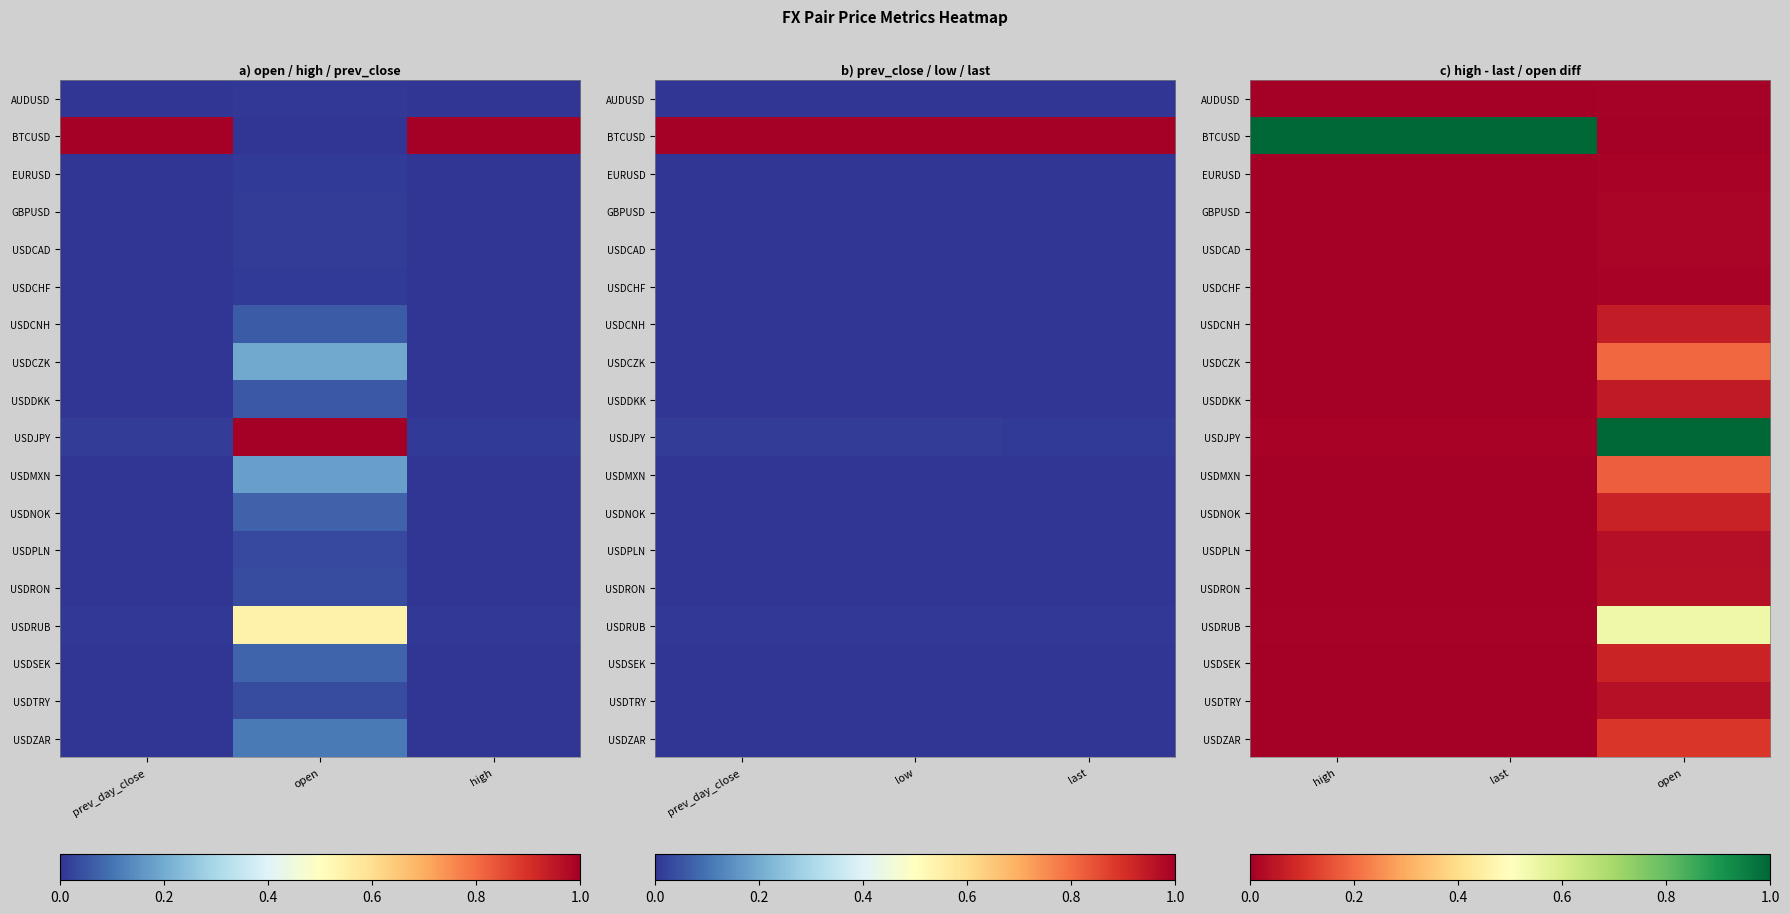

List the series in order of their peak value, highest first.

BTCUSD, USDJPY, USDRUB, USDCZK, USDMXN, USDZAR, USDSEK, USDNOK, USDCNH, USDDKK, USDTRY, USDRON, USDPLN, GBPUSD, USDCAD, EURUSD, USDCHF, AUDUSD